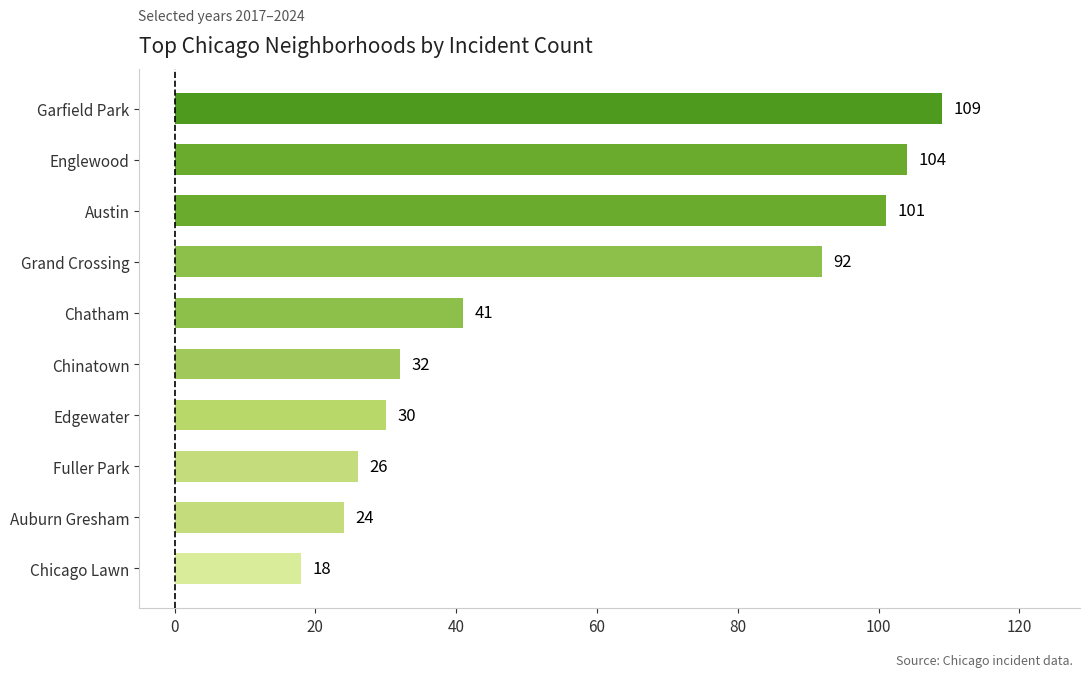

Reading bottom to top, extract all data points from this chart.

18	24	26	30	32	41	92	101	104	109